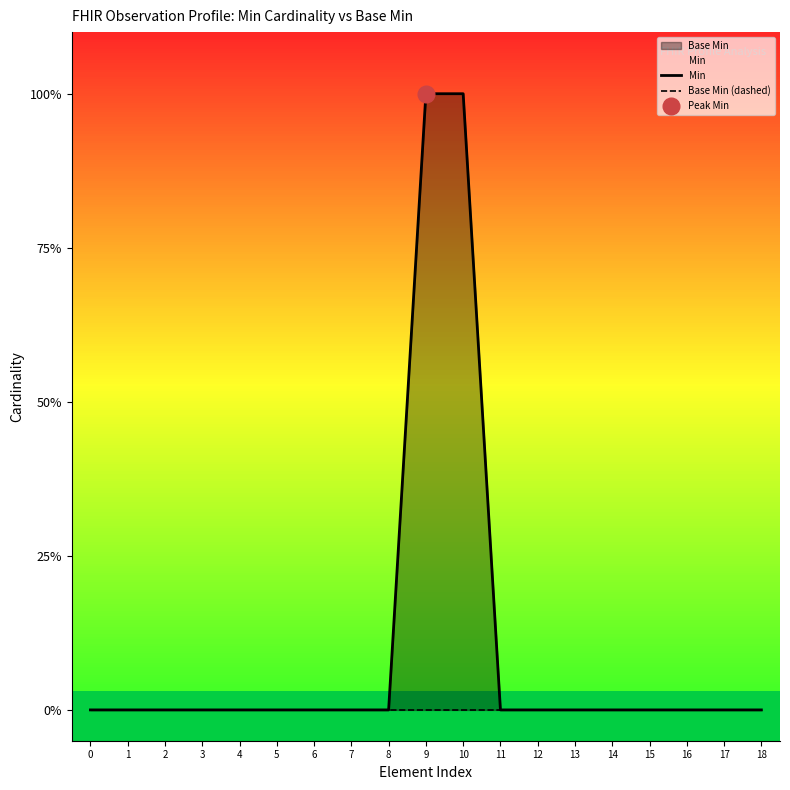

True or false: Base Min (dashed) has more than 1 points higher than both neighbors.

False